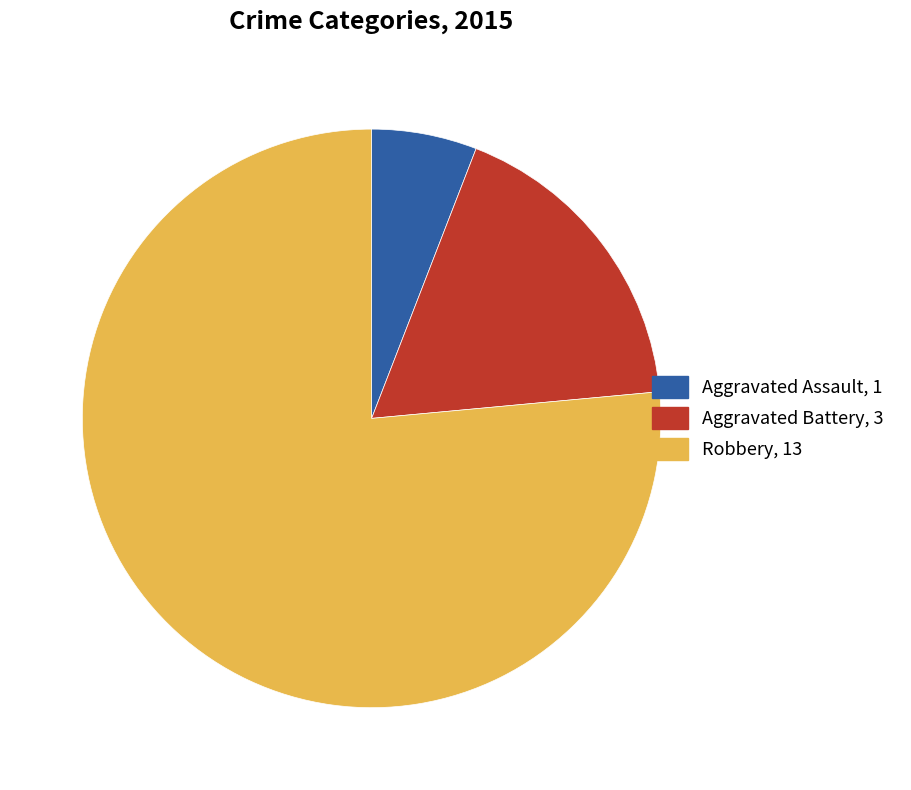

True or false: Aggravated Battery accounts for 18% of the total.

True